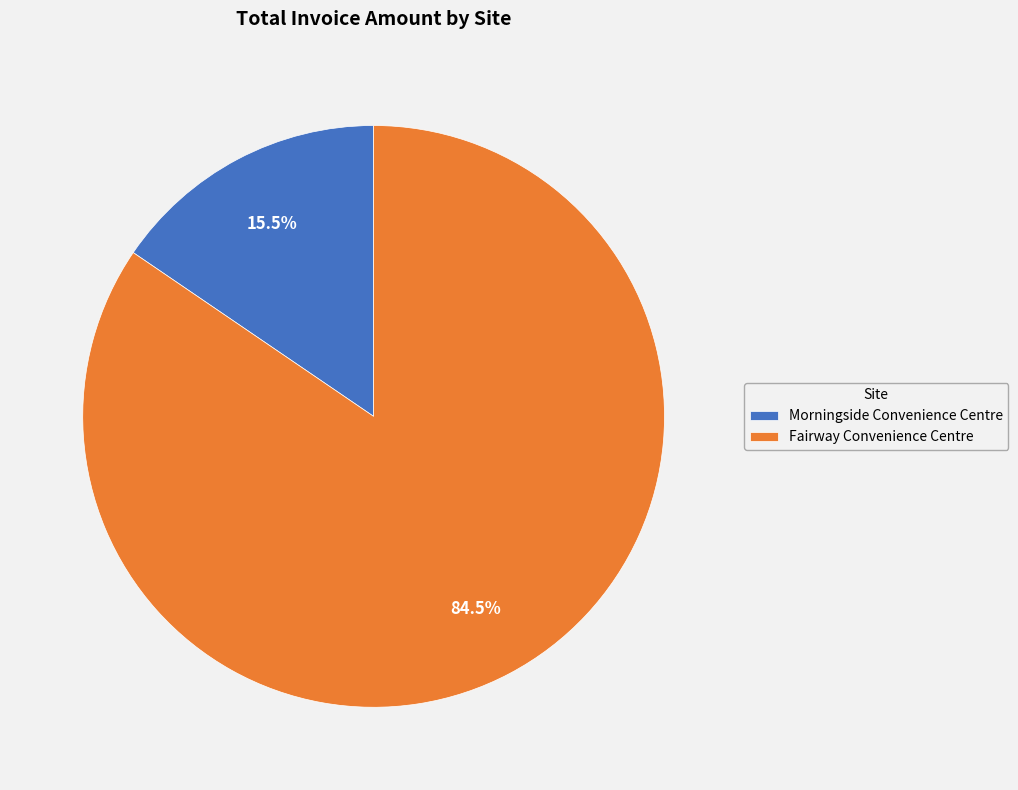

Count the number of slices in the pie.

2